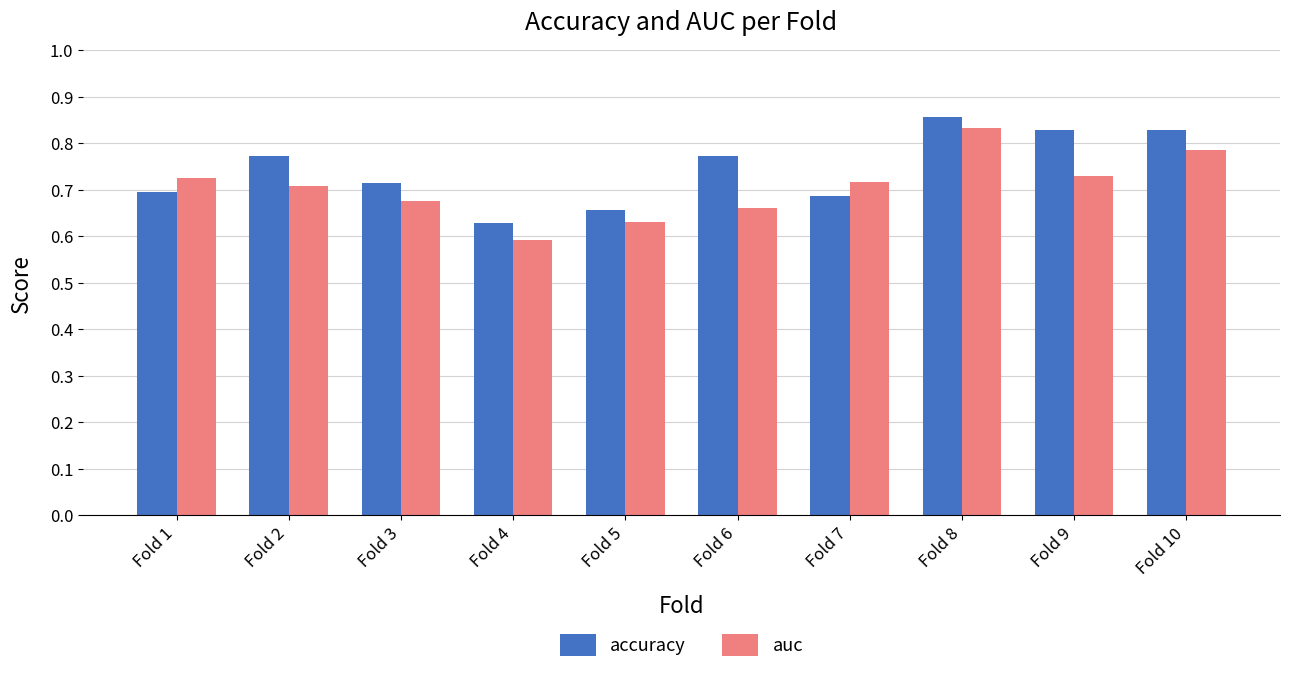

The value of accuracy at Fold 6 is 0.4. True or false?

False